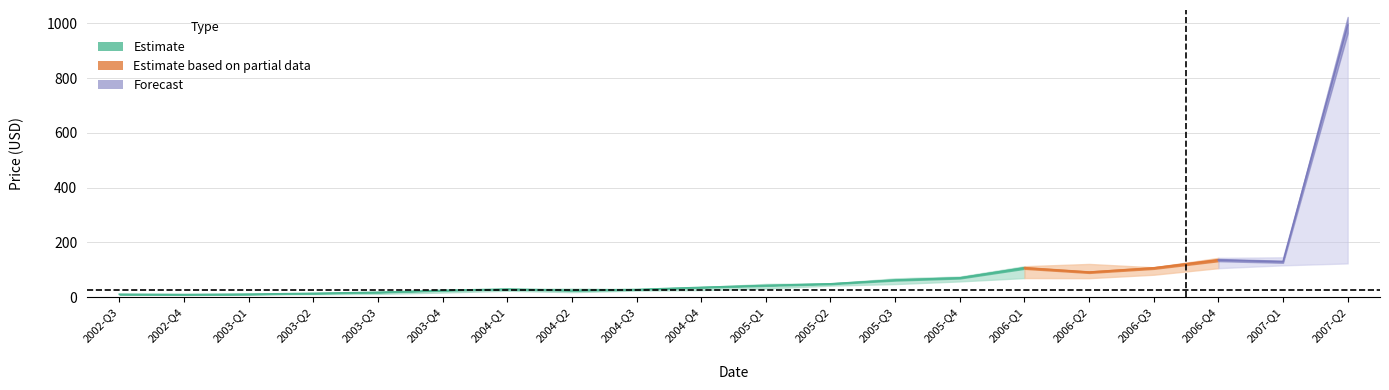

Is it true that high equals 998.6 at 19?

True